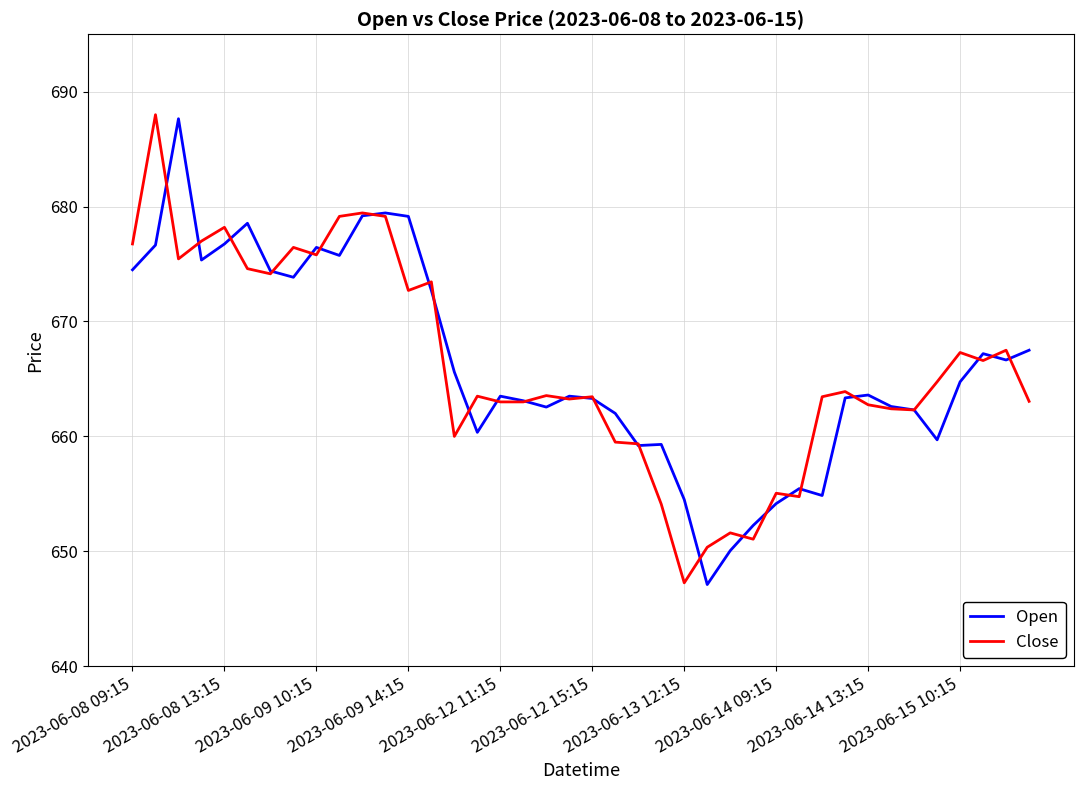

What is the smallest value displayed?

647.1